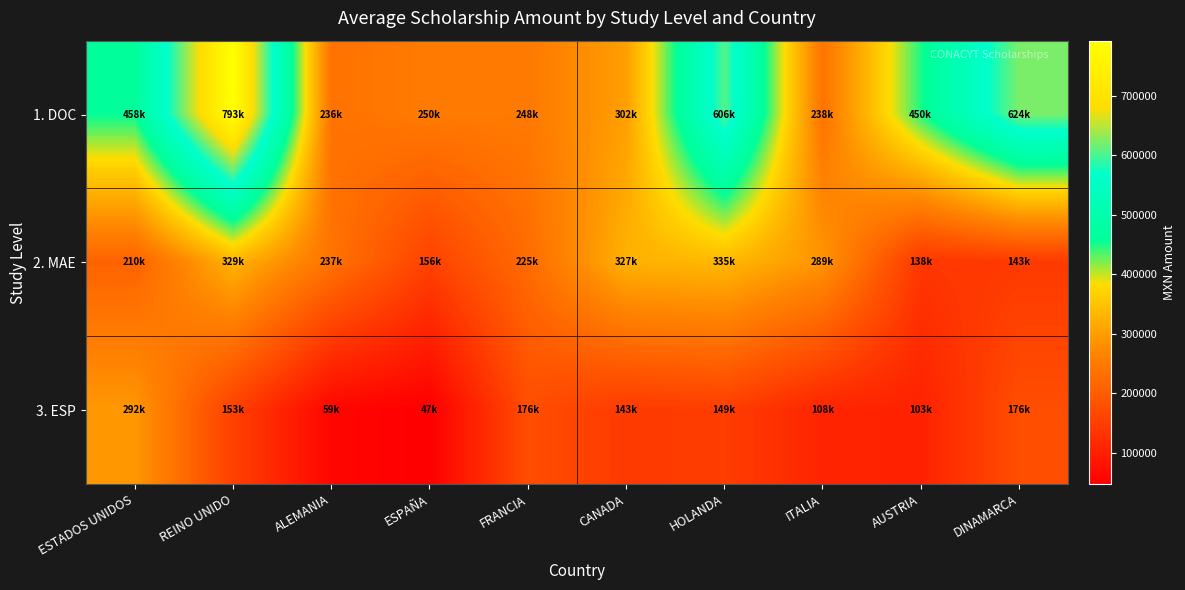

Which series changed the most between FRANCIA and HOLANDA?

1. DOC